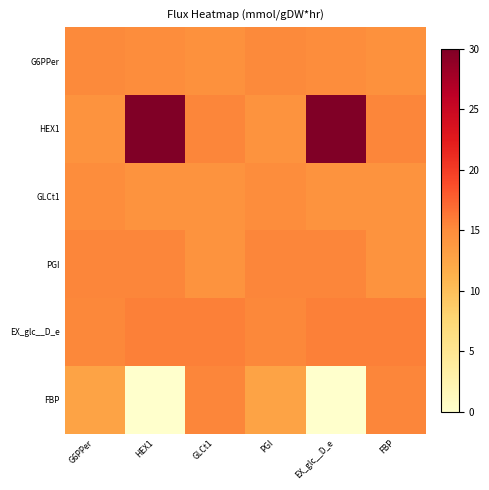

What is the spread (max minus min) of values at FBP?

1.4